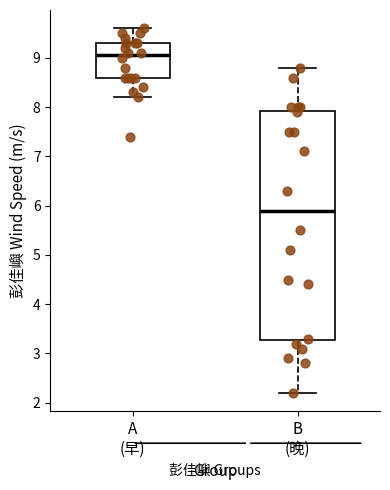

Reading left to right, transcribe this box plot: for each box, give where its median line is, the range the box spans, and where its two whiskers end, as read against the y-axis. The values are not printed on the chart, so give them approximately, as read against the axis.

A (早): median 9.1, box 8.6 to 9.3, whiskers 8.2 to 9.6
B (晚): median 5.9, box 3.3 to 7.9, whiskers 2.2 to 8.8